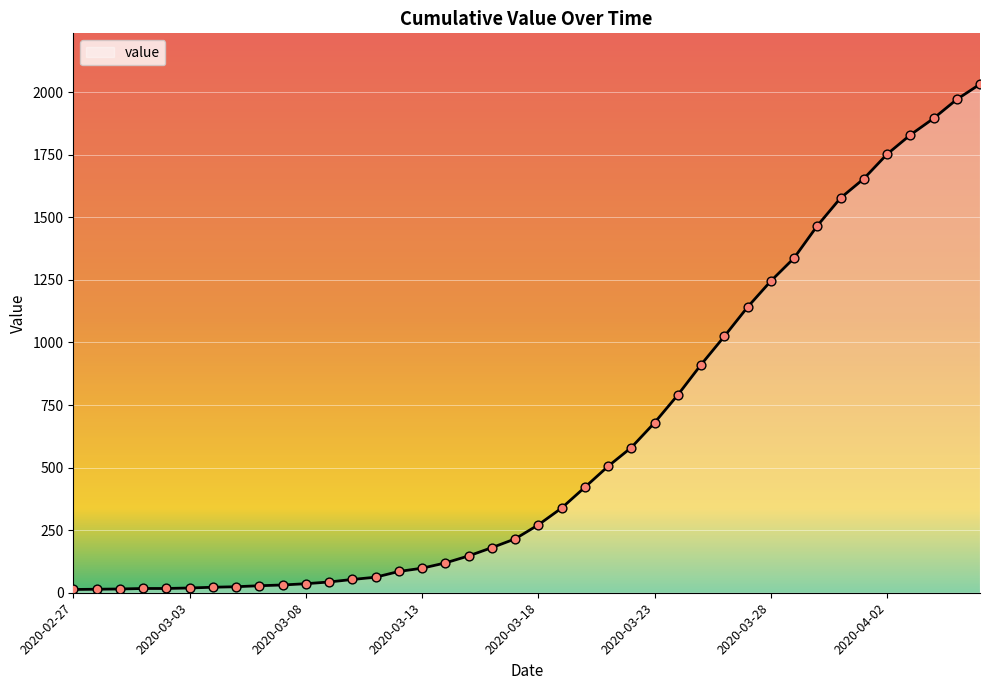

What is the greatest value displayed?

2032